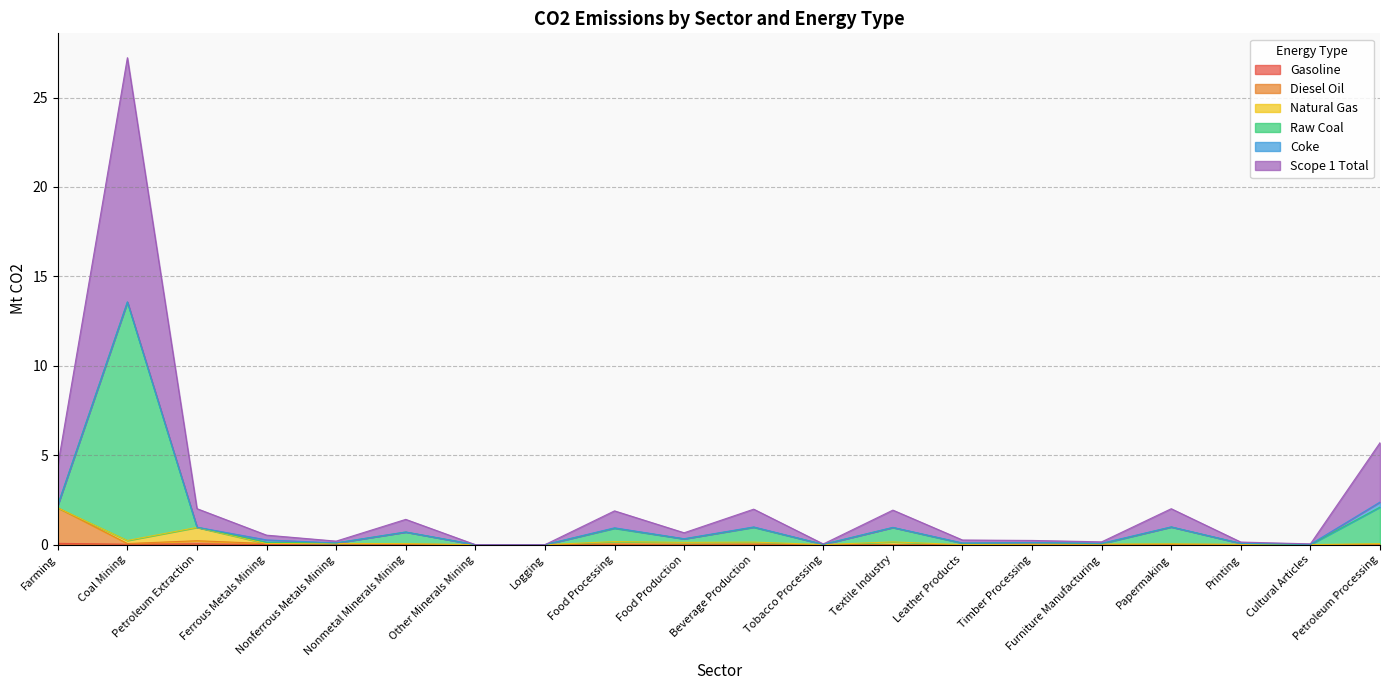

What position from the right is Food Processing?

12